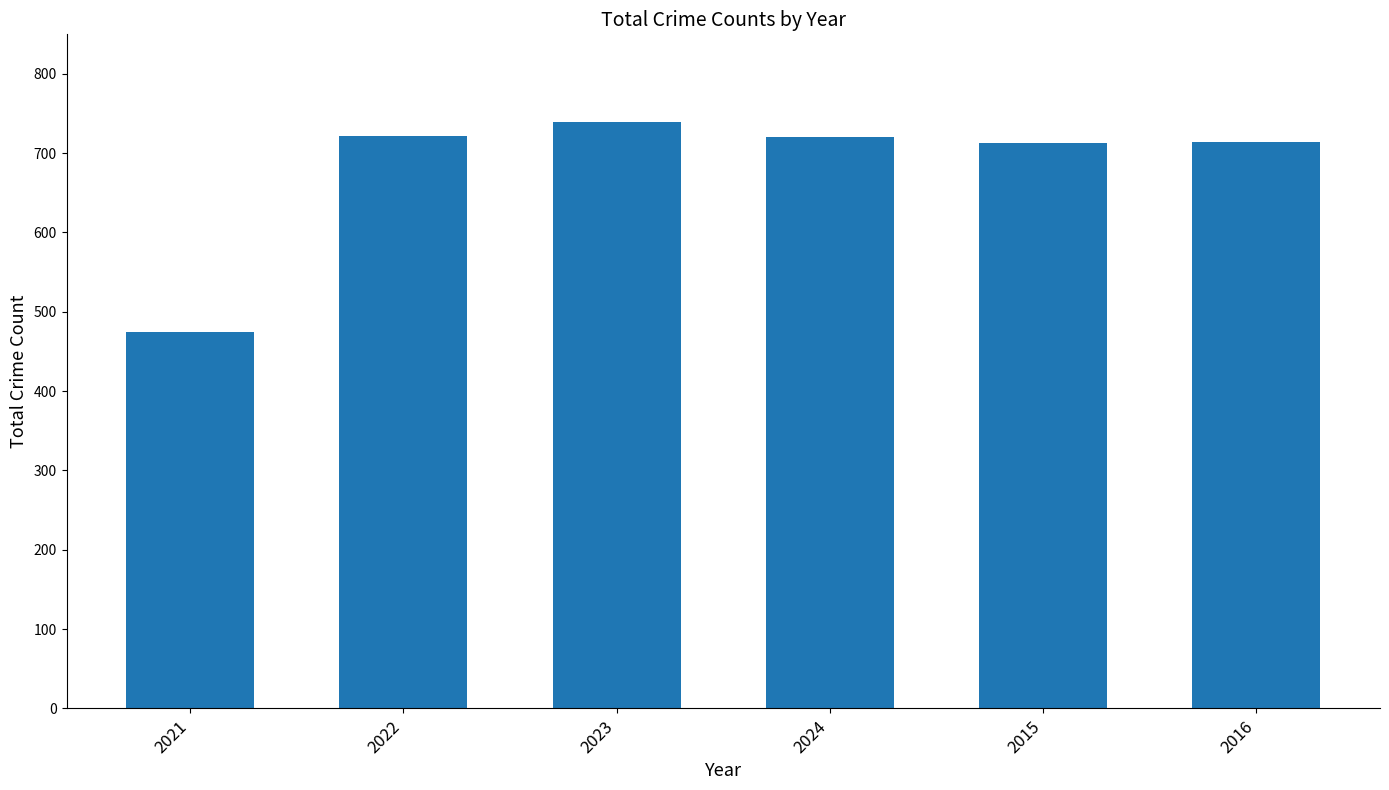

How many bars are there in total?

6